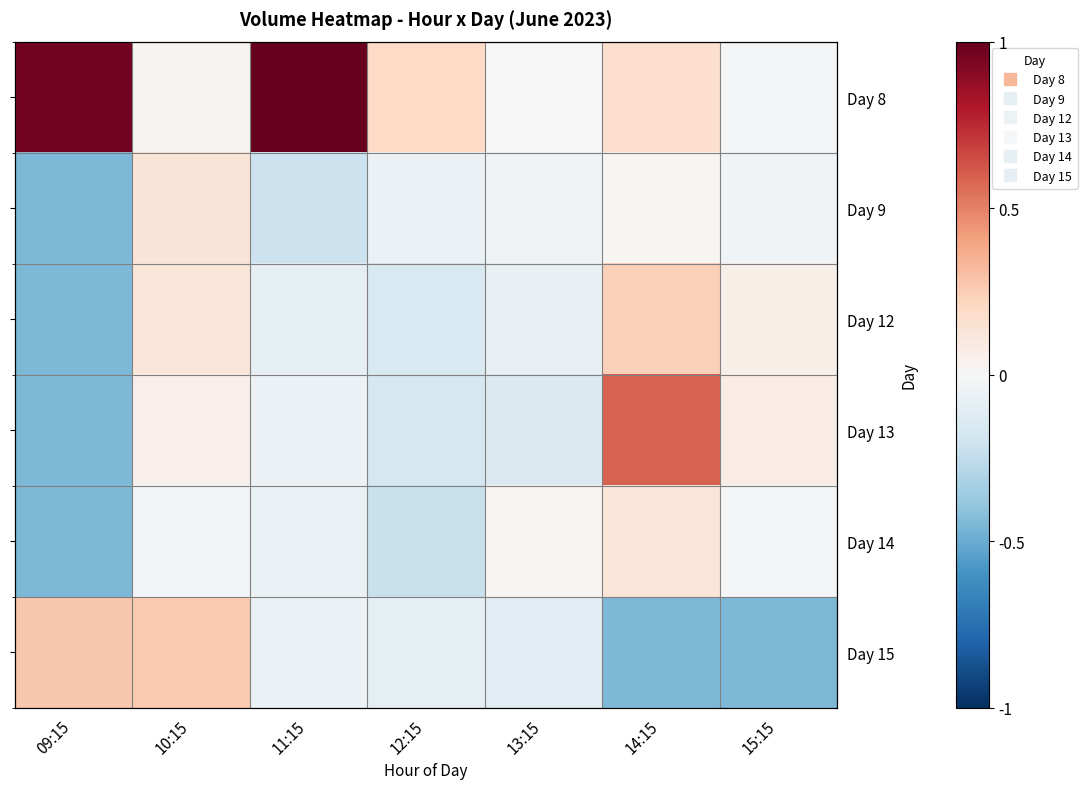

What is the difference between the highest and lowest values at 10:15?

0.3